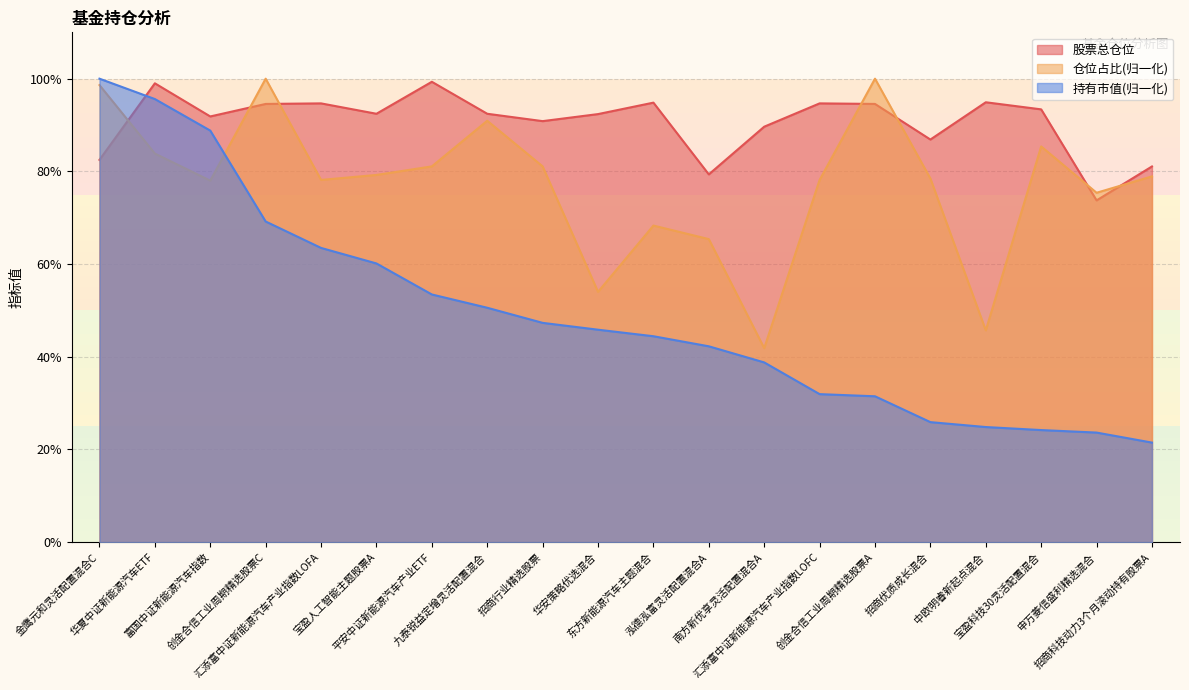

Rank the series by their maximum value, from highest to lowest.

持有市值(亿元), 仓位占比, 股票总仓位